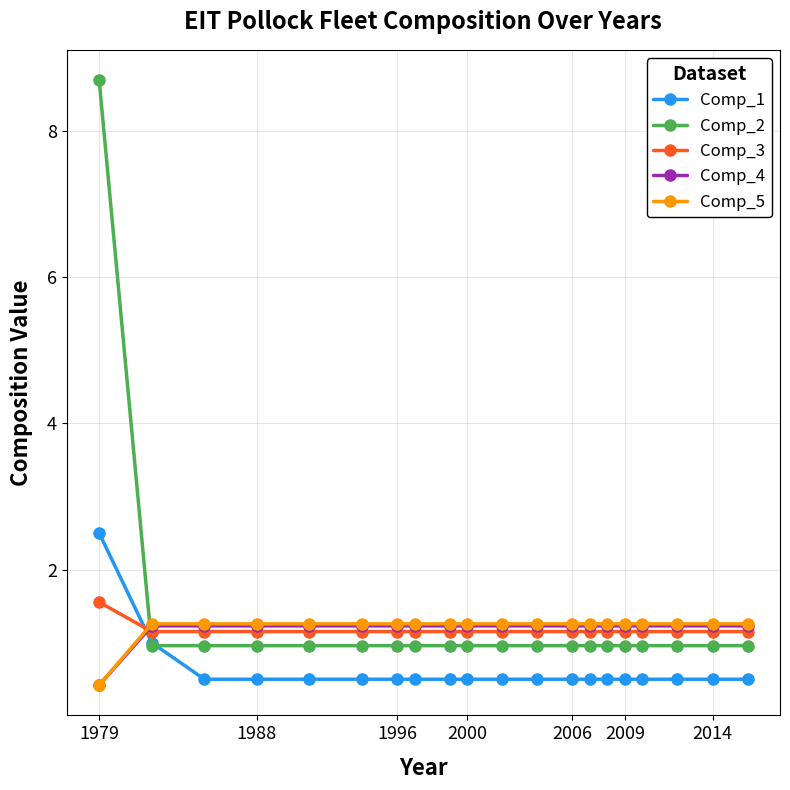

What is the lowest value of the Comp_1 series?

0.5